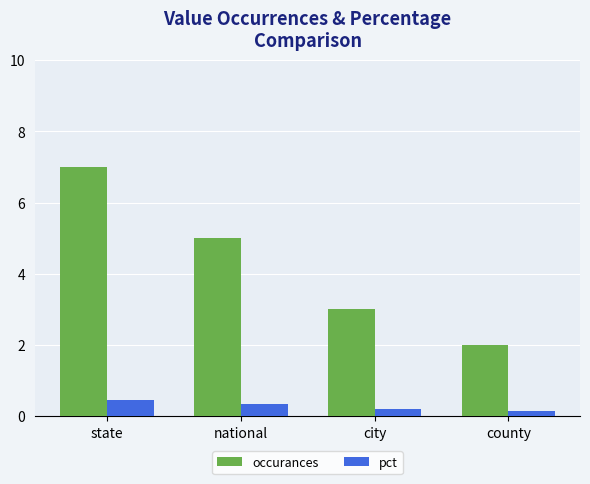

The occurances series shows 7.0 at state. True or false?

True